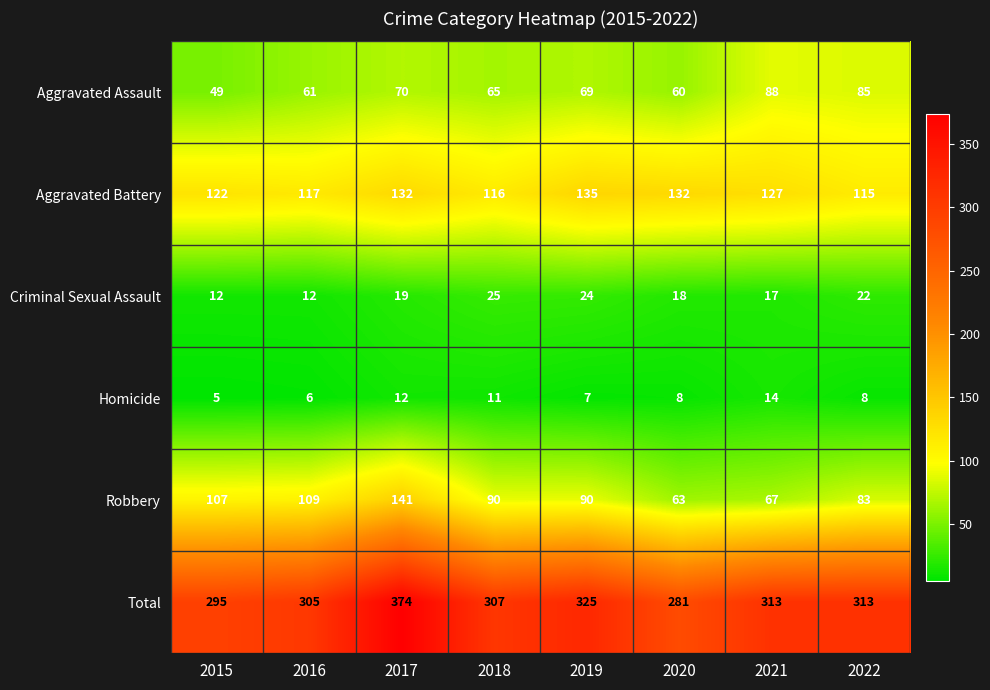

Is the value of Robbery at 2018 greater than the value of Homicide at 2019?

Yes